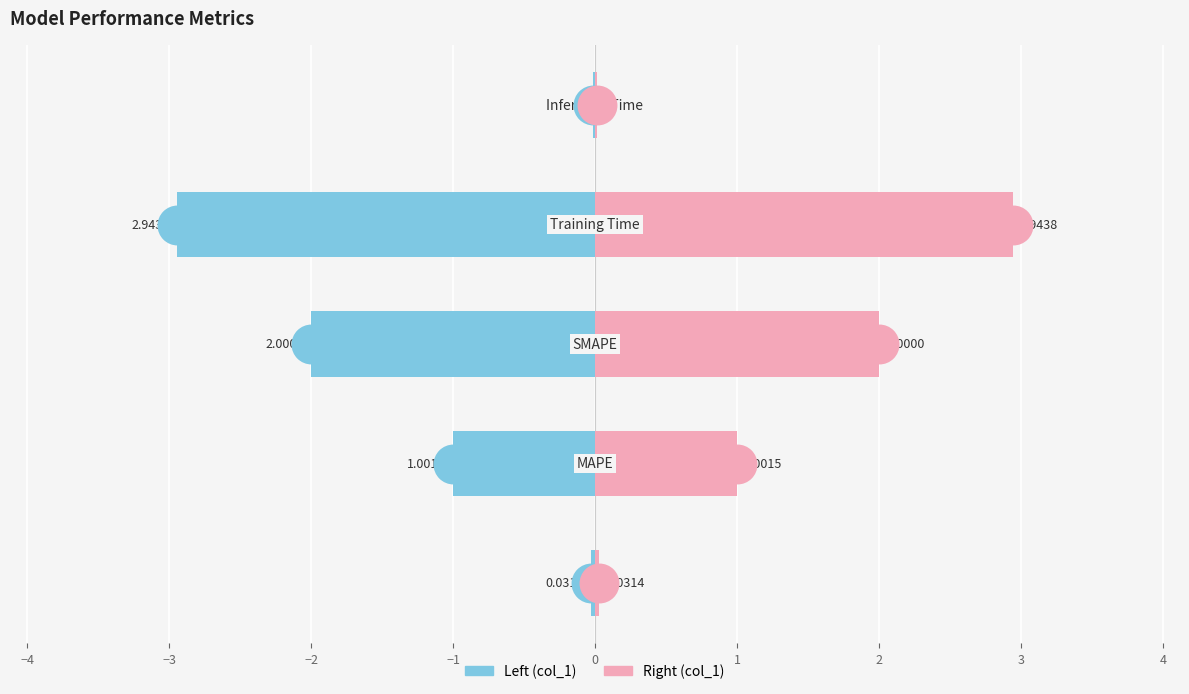

How many bars are there in total?

10